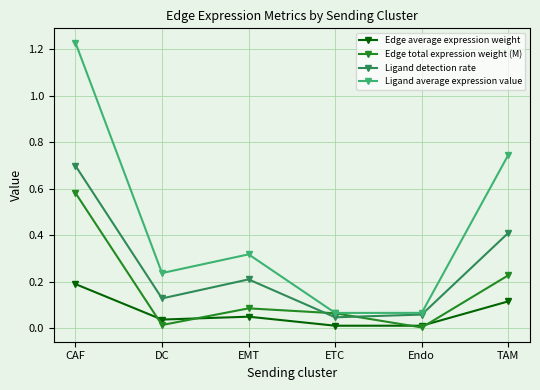

In Ligand detection rate, how many points are higher than both neighbors (excluding endpoints)?

1